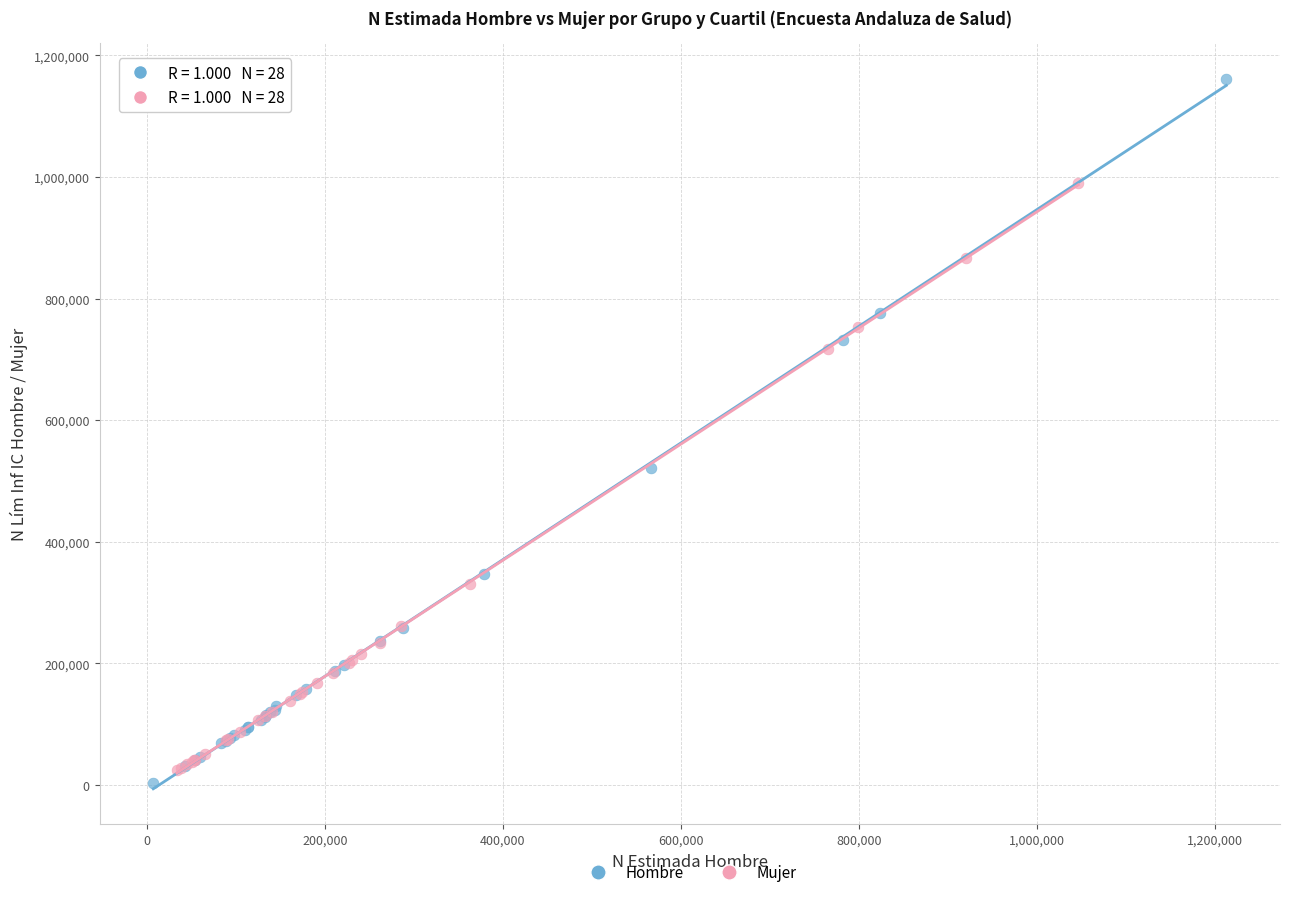

Which series has the widest spread of Y values?

Hombre